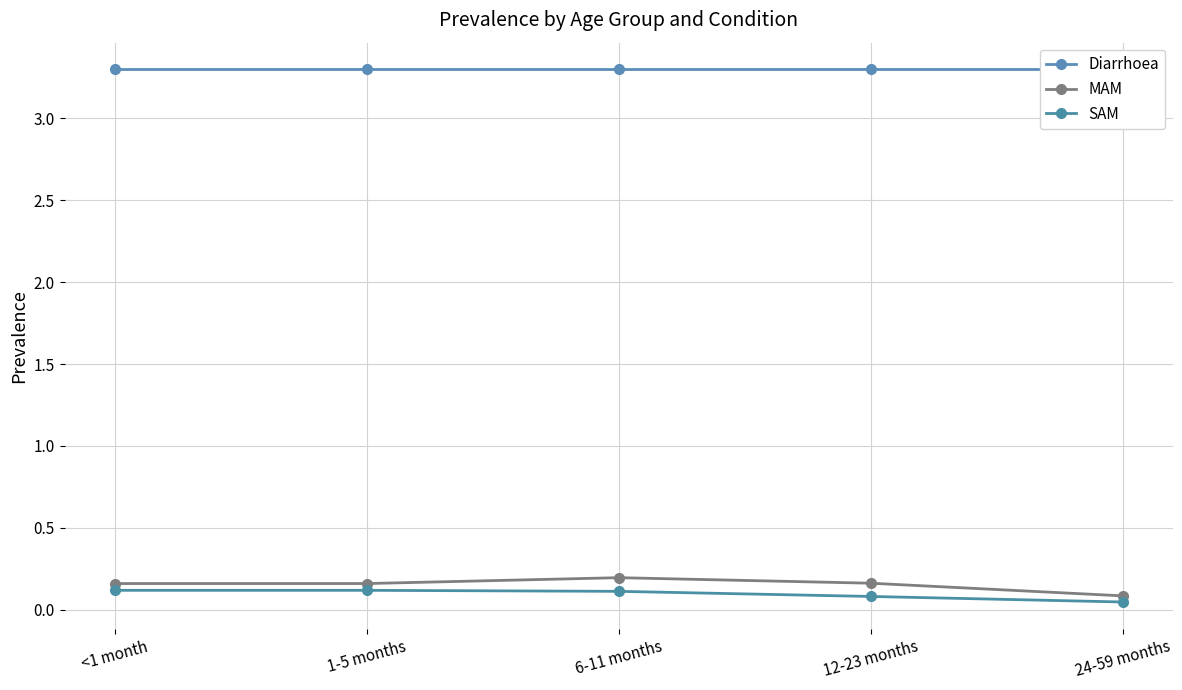

How many data points does each series have?

5